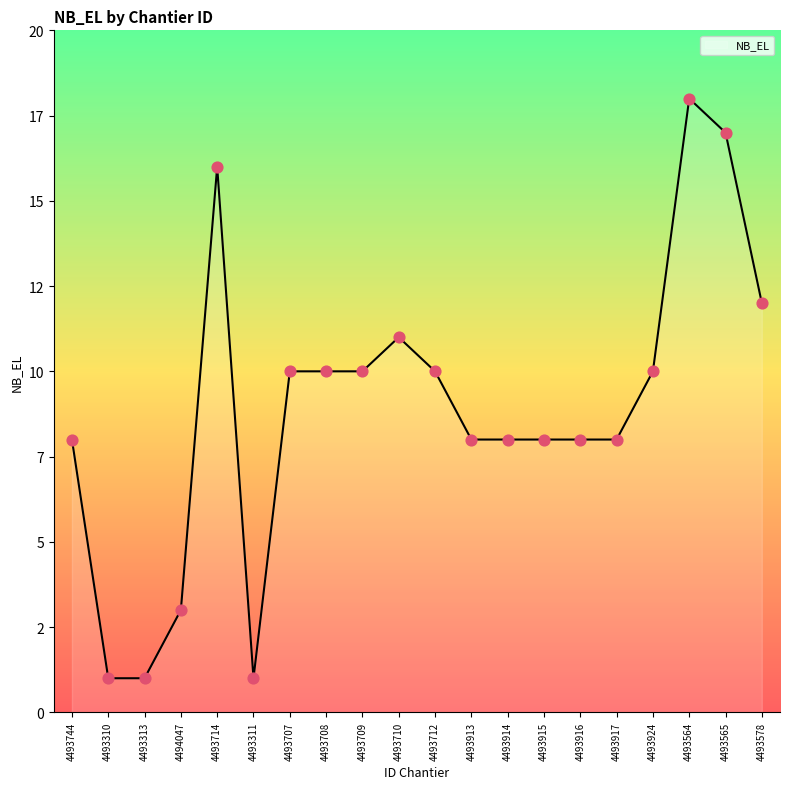

What is the change in value from 4494047 to 4493708?

+7